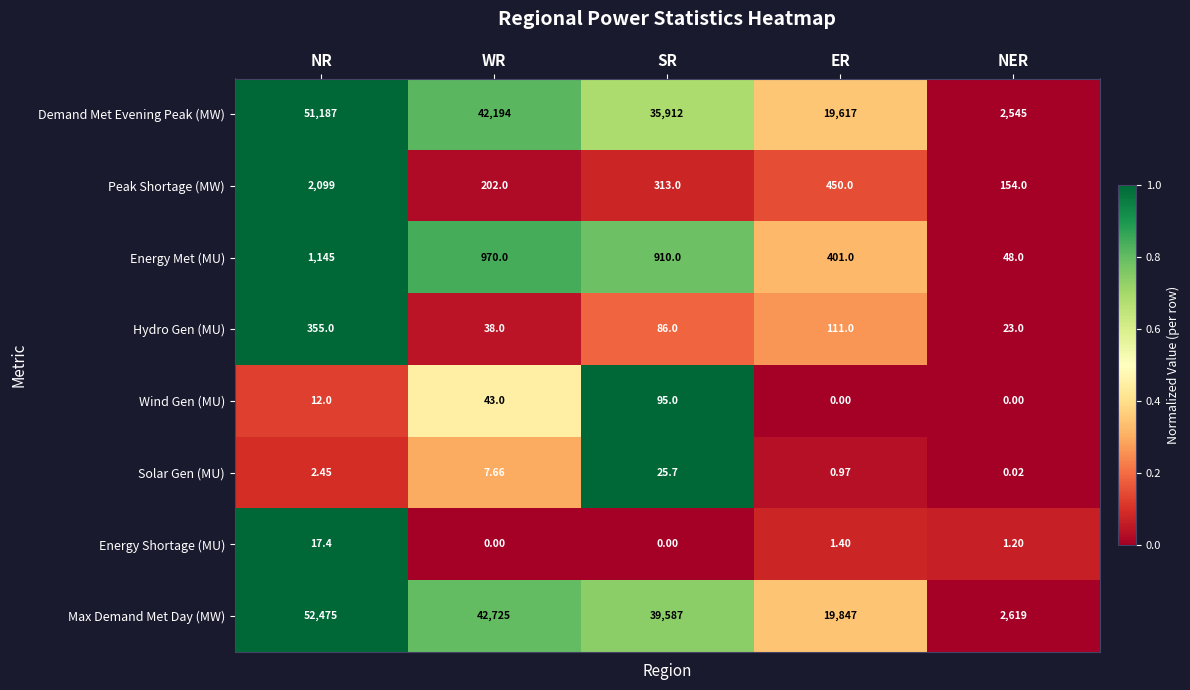

At which label does Peak Shortage (MW) first exceed 313?

NR